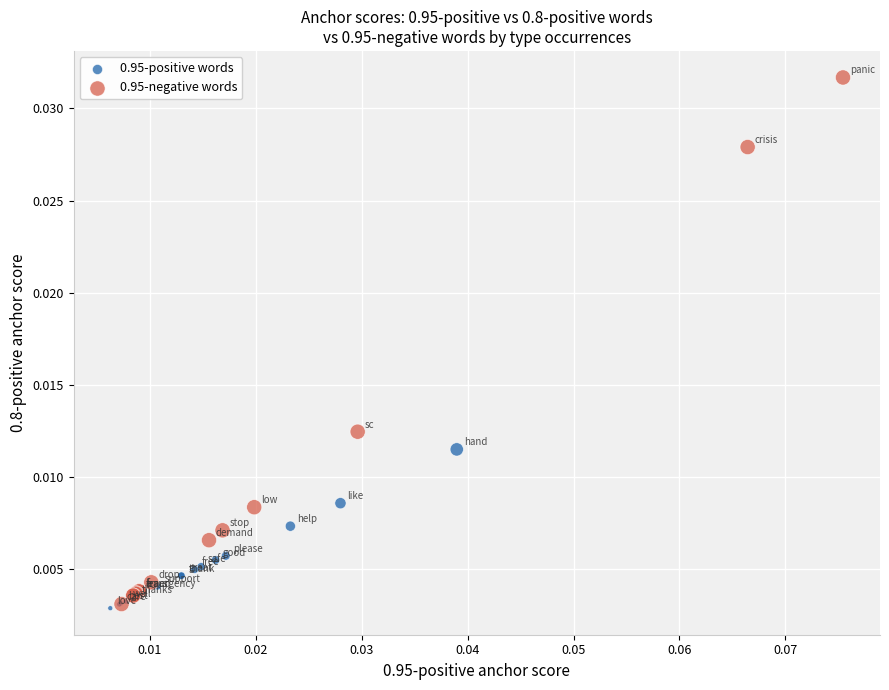

Which series has the widest spread of Y values?

0.95-negative words